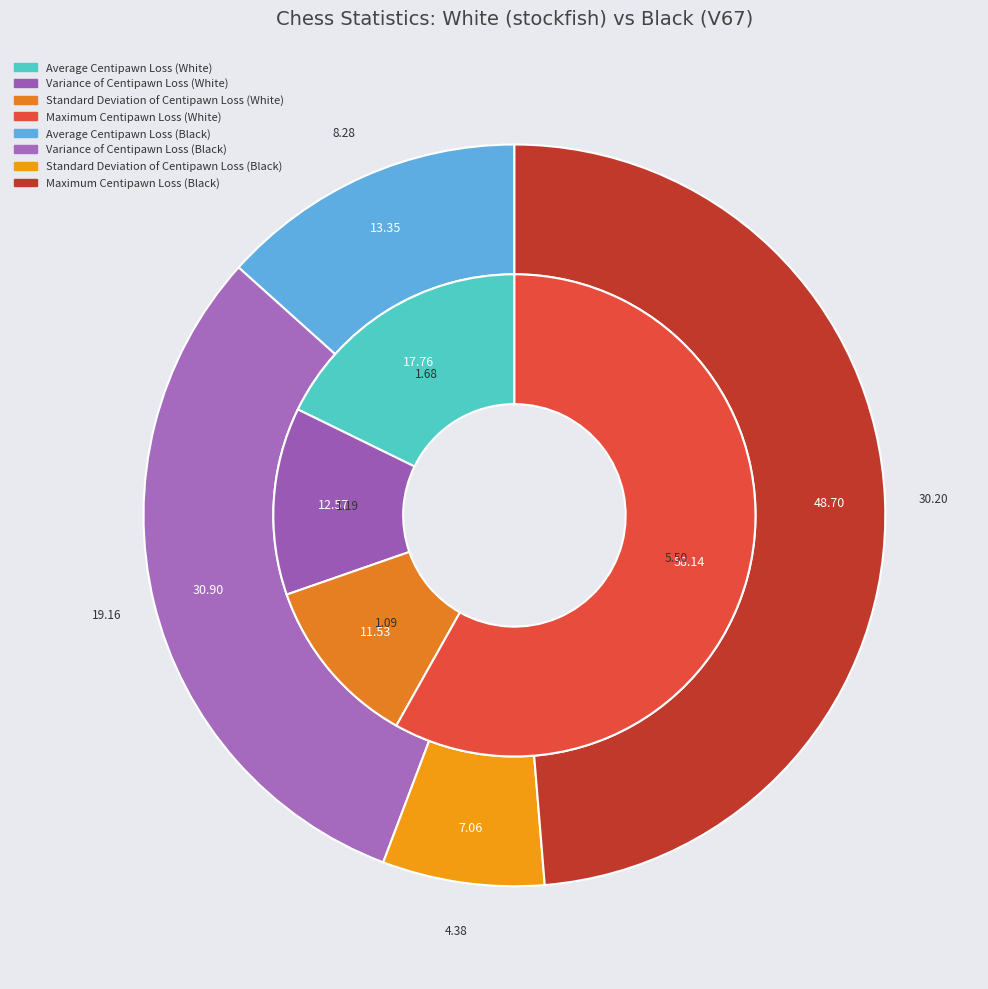

Does any single category account for the majority?

Yes